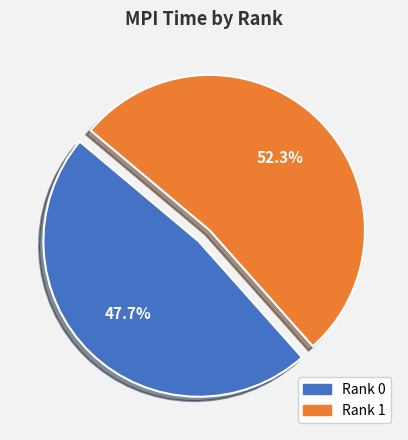

Is it true that Rank 0 is 55% of the pie?

False